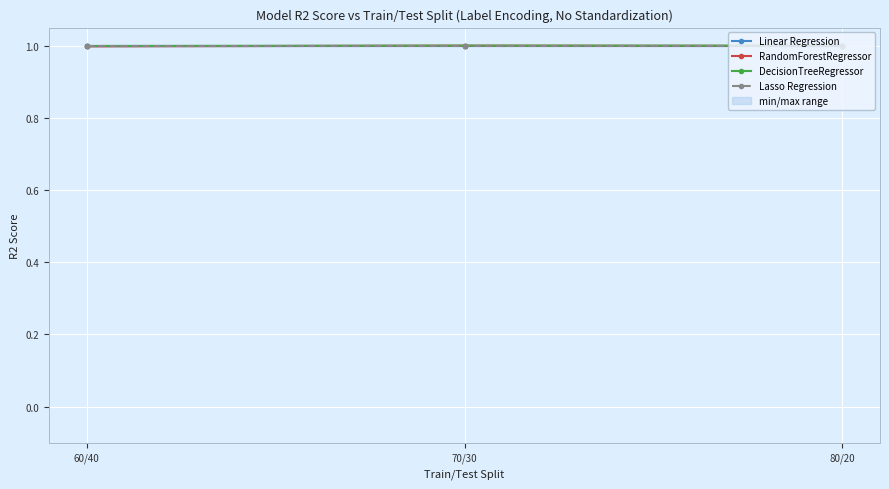

At which label is Linear Regression closest to 1?

60/40